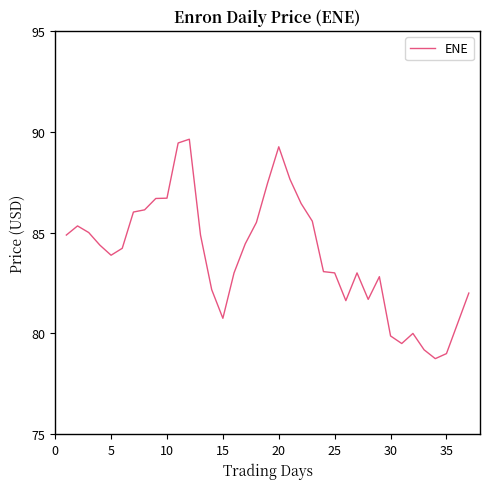

What is the difference between the maximum and minimum values?

10.9